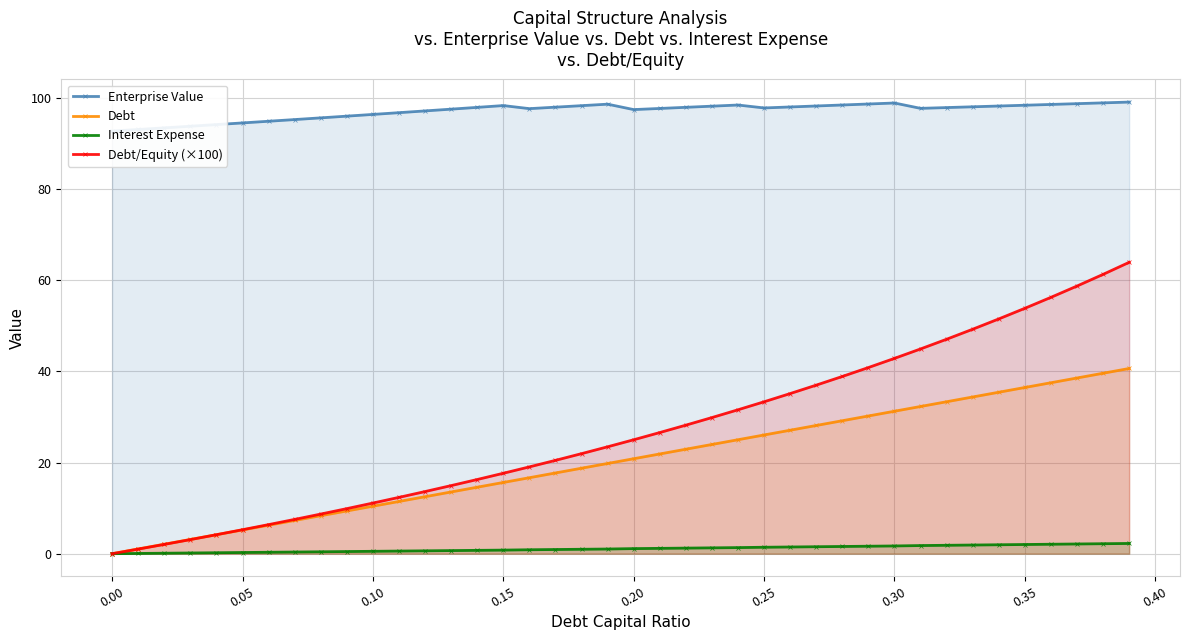

What position from the right is 0.25?

15